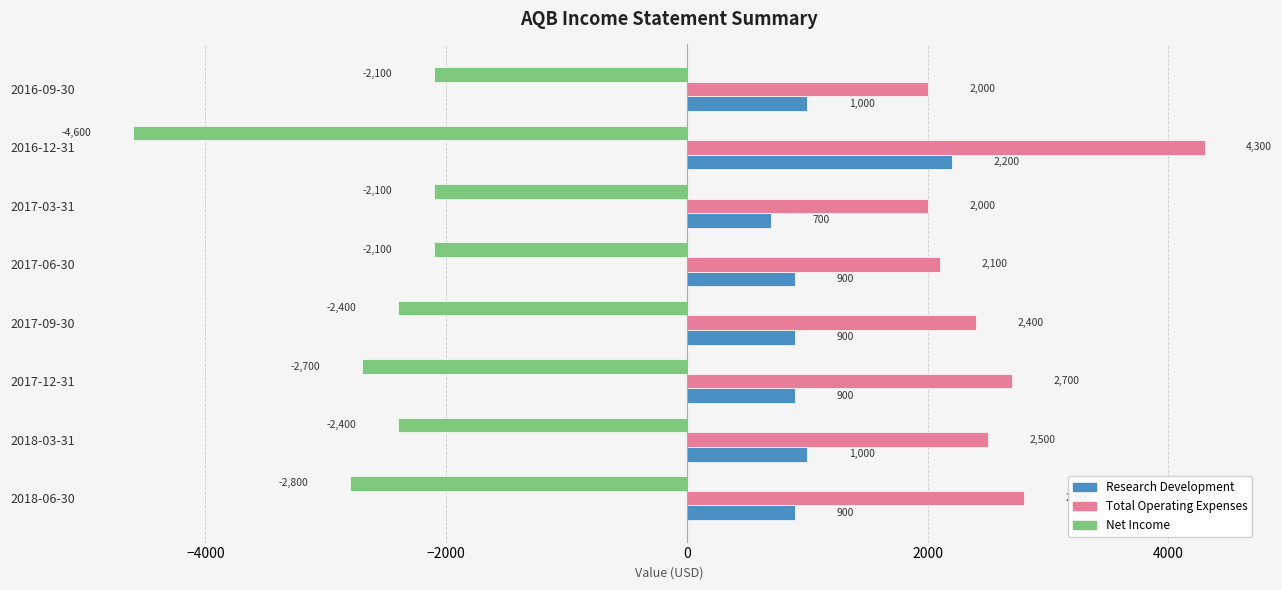

Count the number of categories in the chart.

8